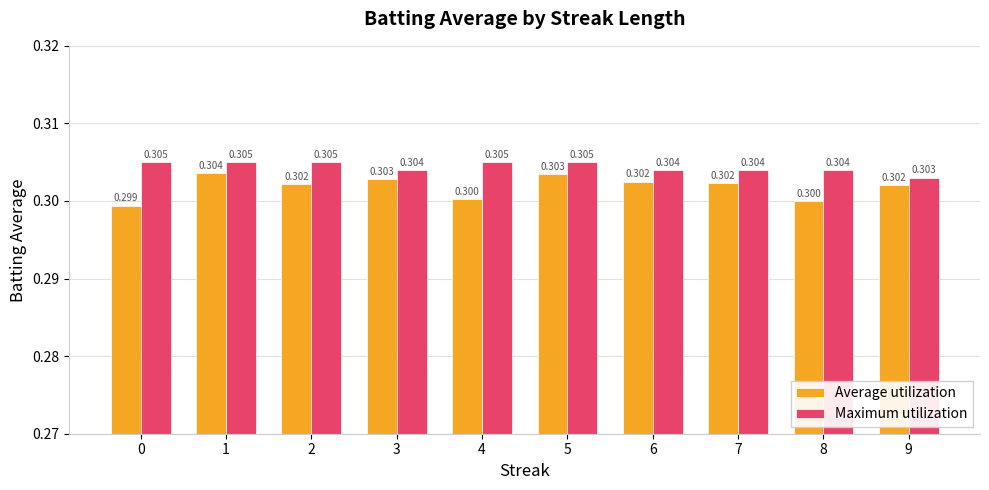

Which series changed the most between 2 and 7?

Maximum utilization